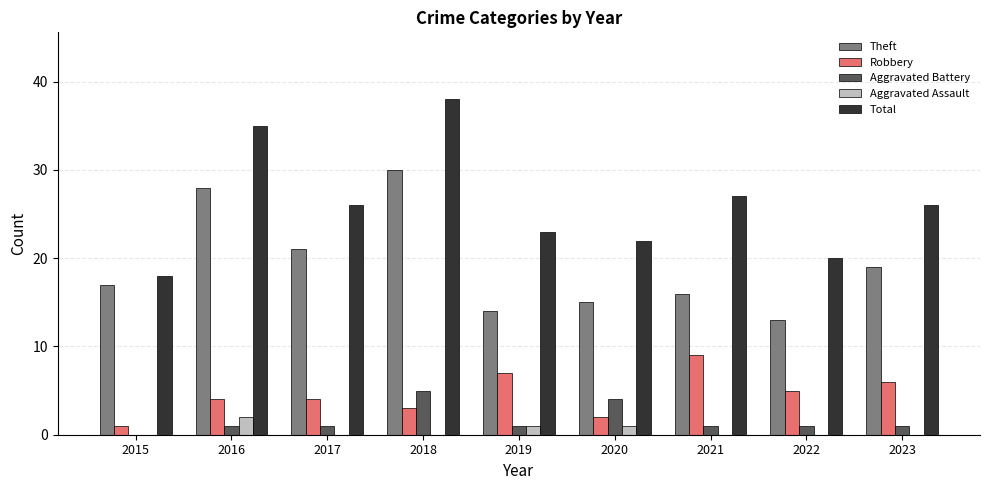

What is the total value across all series at 2018?

76